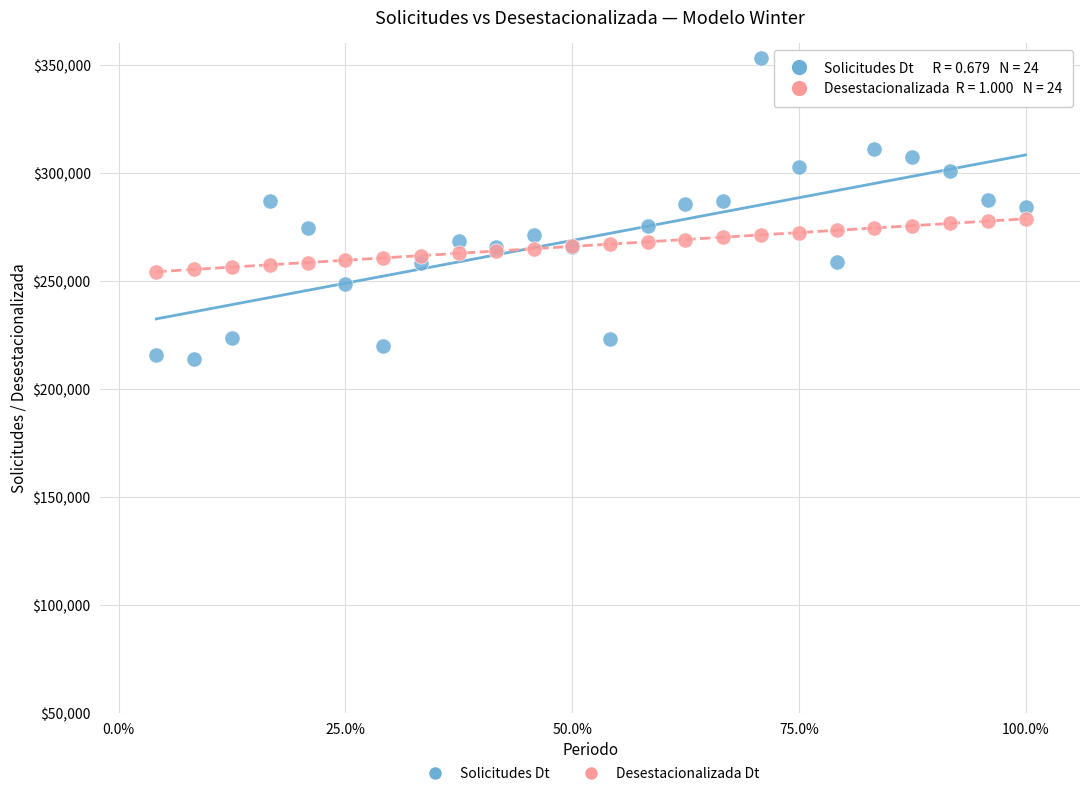

Which series reaches the minimum Y coordinate?

Solicitudes Dt